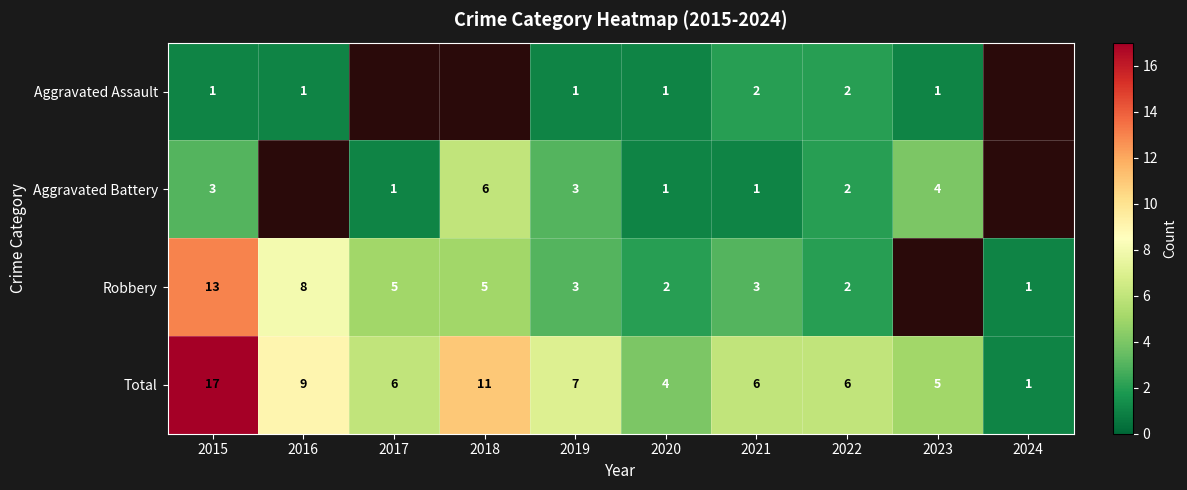

What is the sum of the Aggravated Battery values at 2020 and 2023?

5